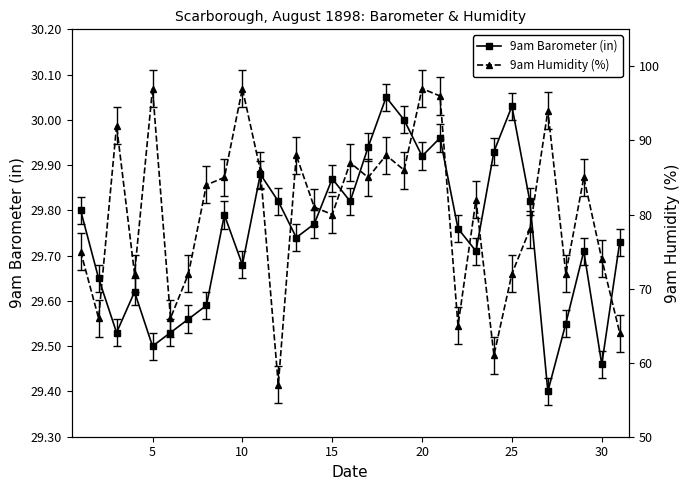

What are all the series names shown in the legend?

9am Barometer (in), 9am Humidity (%)